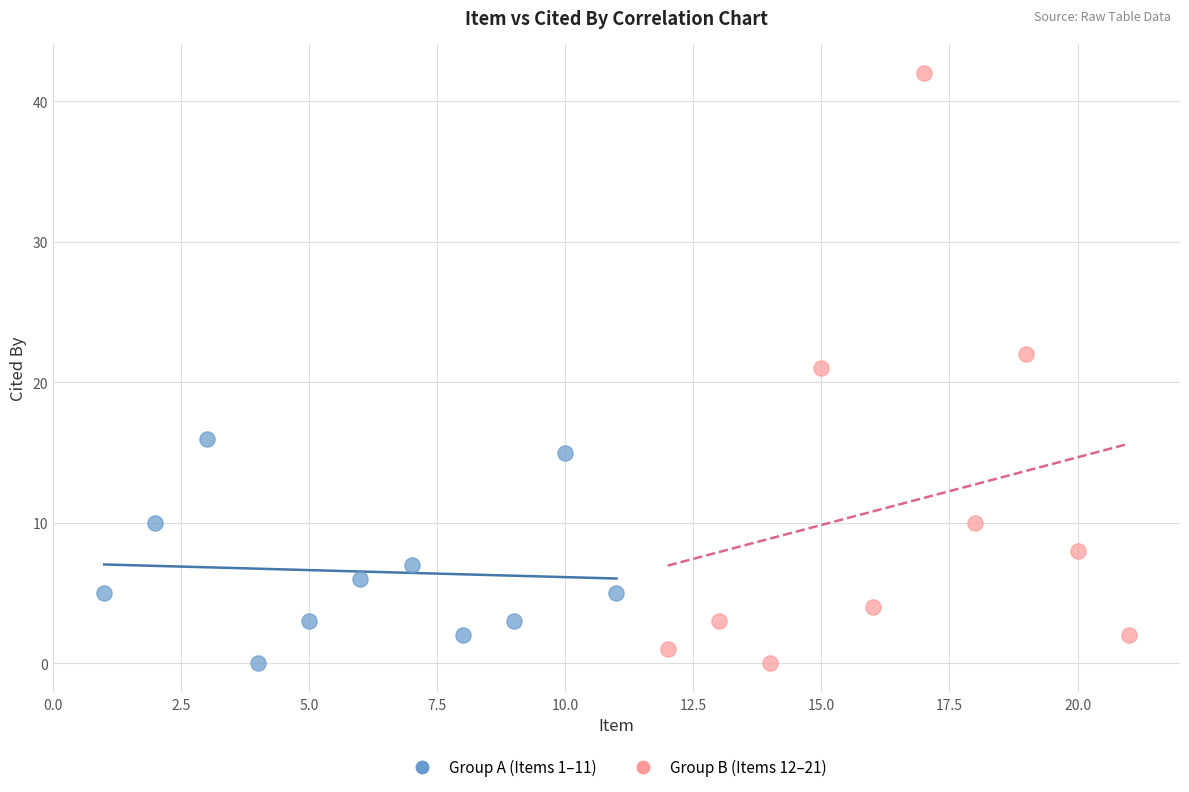

Which series contains the highest Y value?

Group B (Items 12–21)